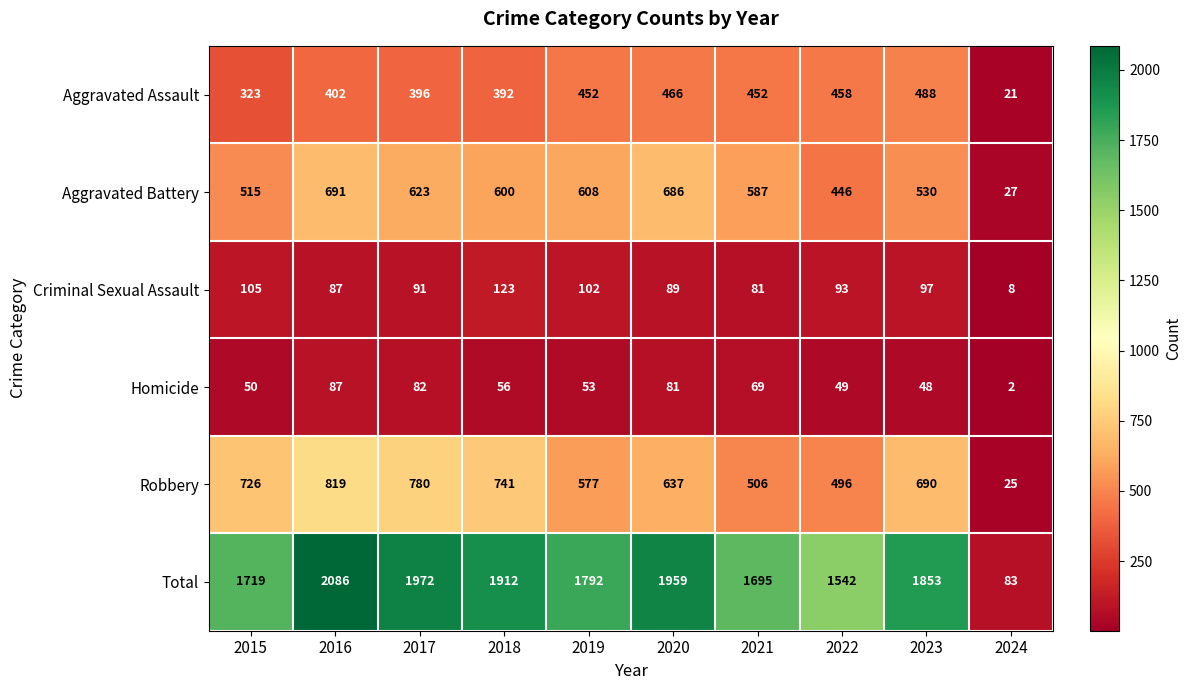

True or false: Homicide has a value of 82 at 2017.

True